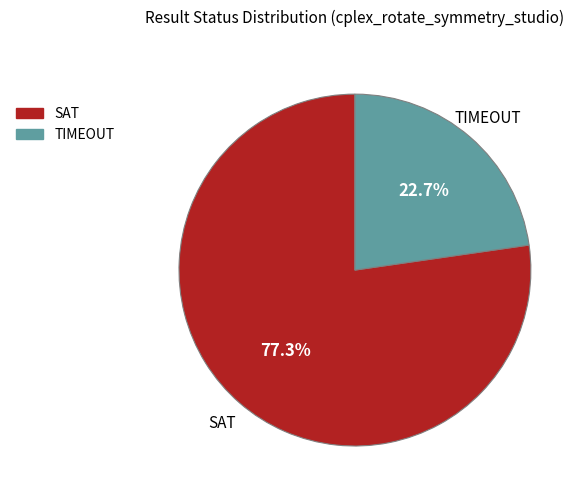

Between SAT and TIMEOUT, which is larger?

SAT